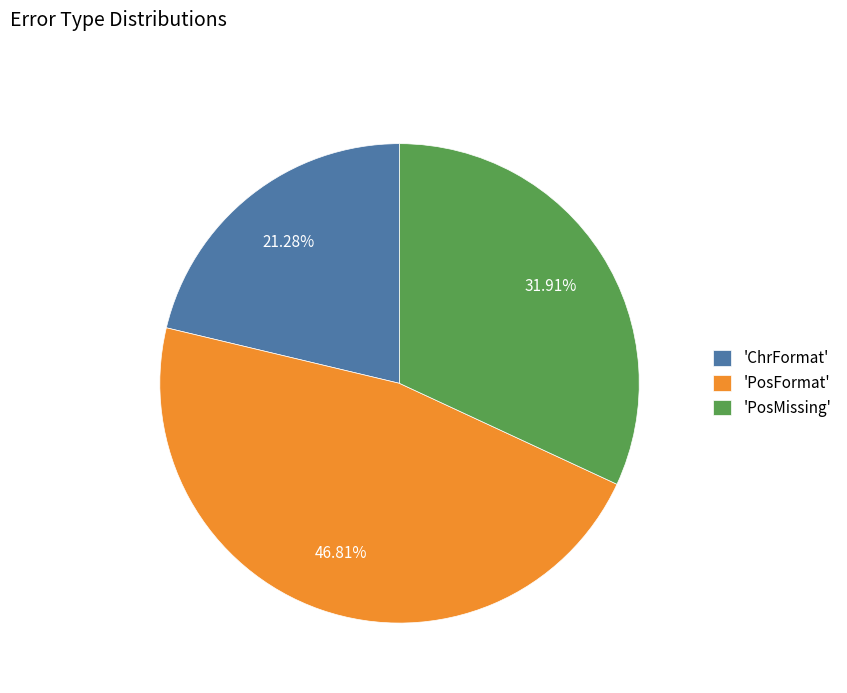

Which category has the smallest portion of the pie?

'ChrFormat'